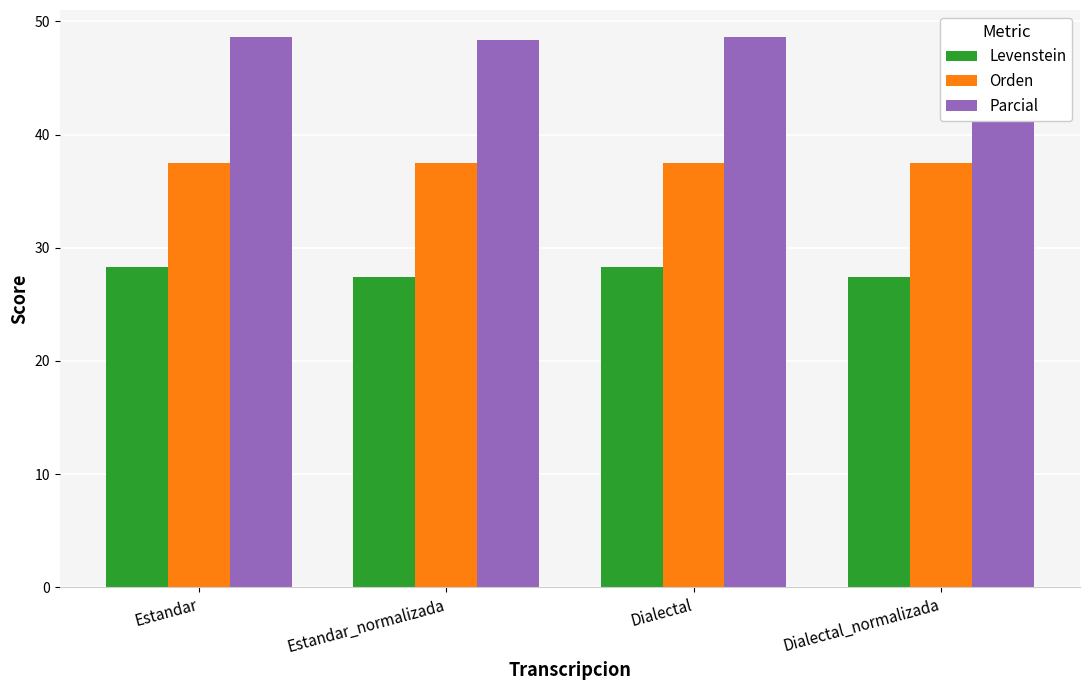

What is the sum of all Orden values?

150.0